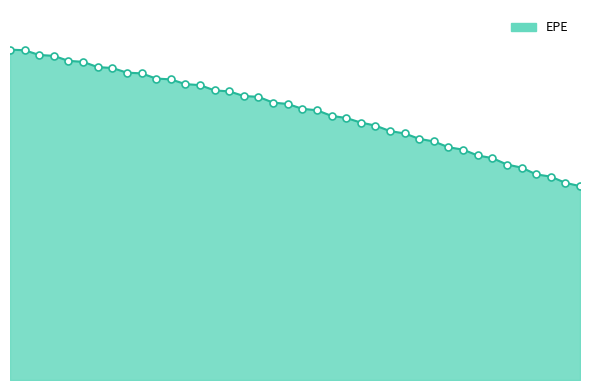

Does the chart have visible grid lines?

No